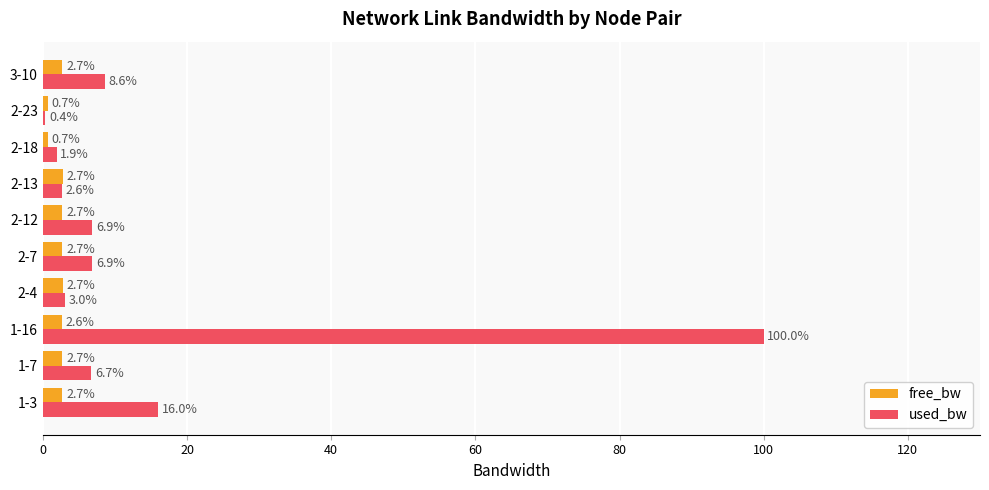

True or false: used_bw has a value of 3.6 at 3-10.

False